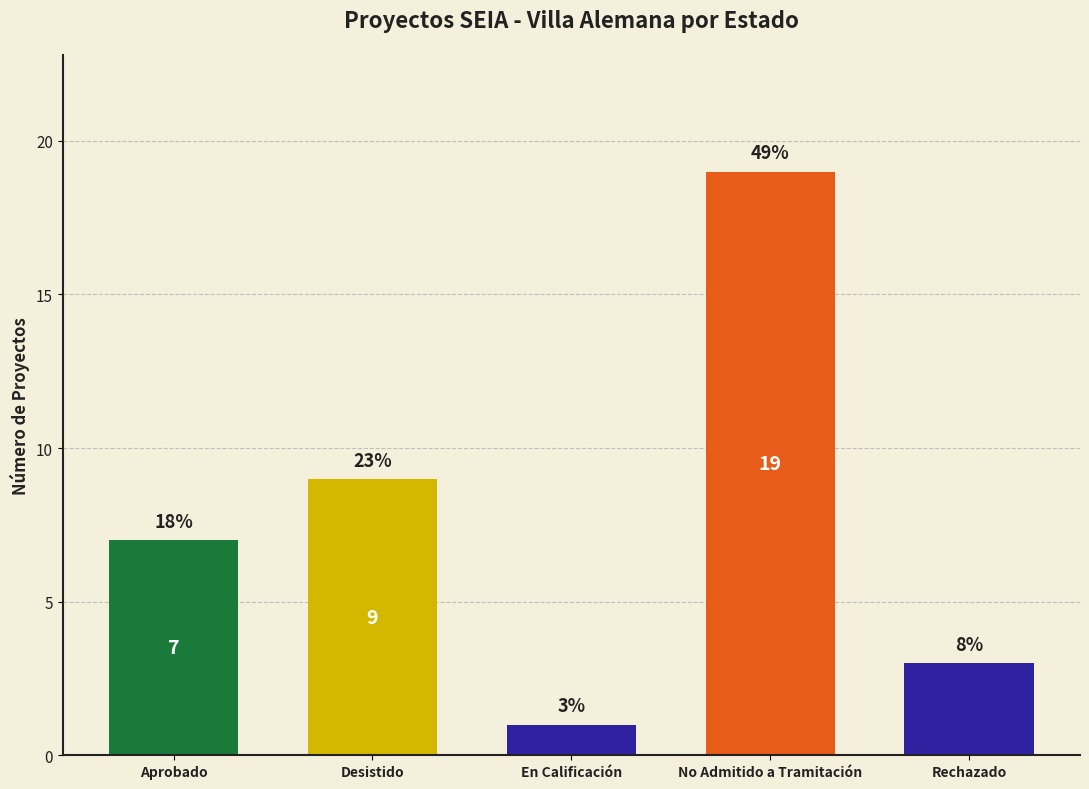

How many series are shown in this chart?

1